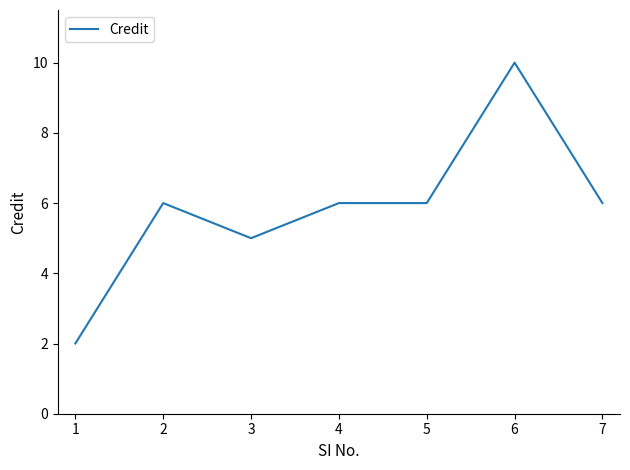

What is the maximum value shown in the chart?

10